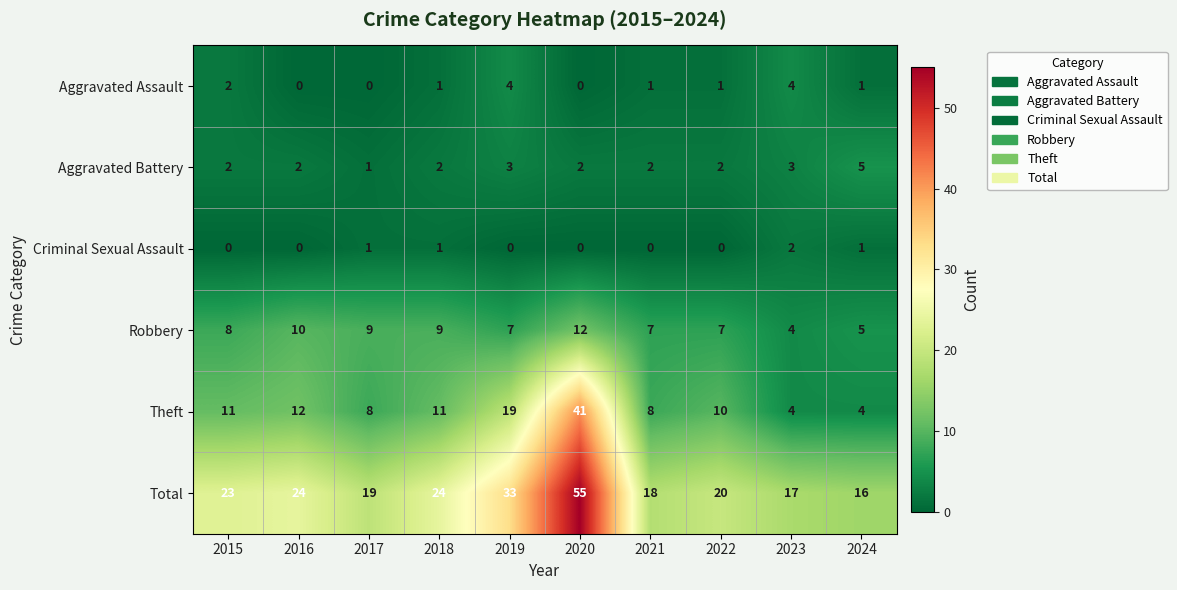

The value of Criminal Sexual Assault at 2022 is 0. True or false?

True